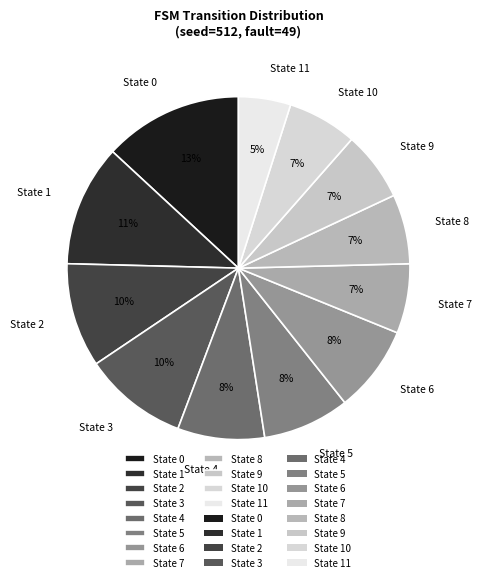

Which category has the biggest portion of the pie?

State 0